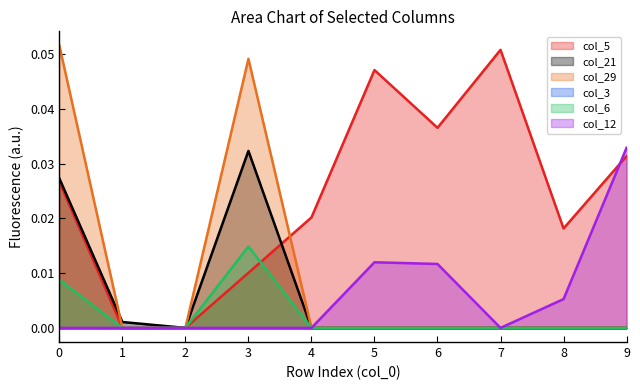

True or false: col_6 and col_12 intersect in this chart.

False